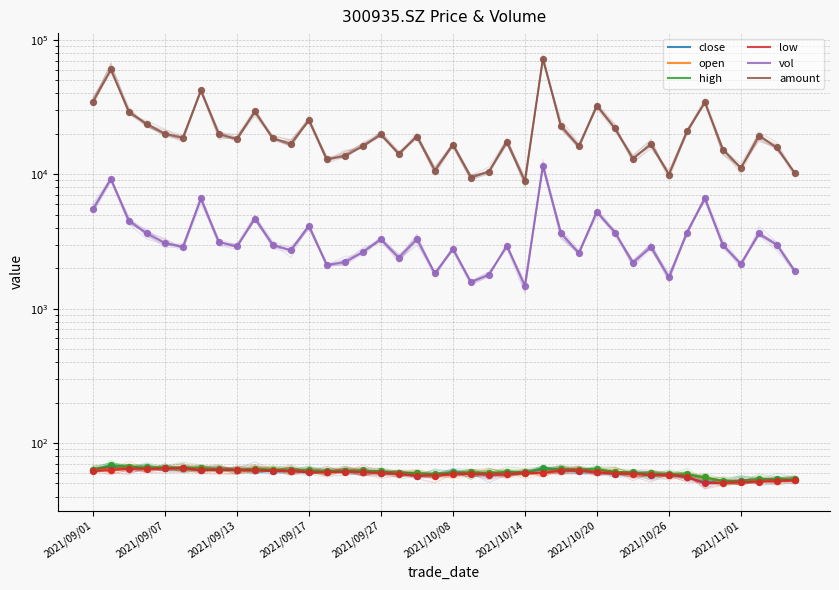

What are all the series names shown in the legend?

close, open, high, low, vol, amount